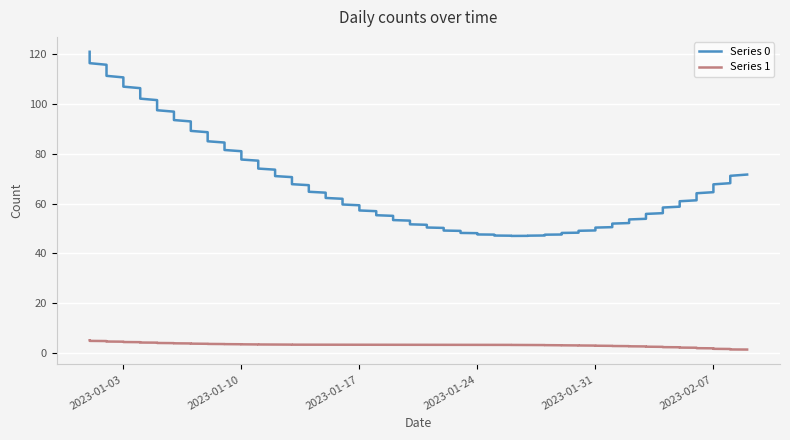

What is the average value of the Series 0 series?

68